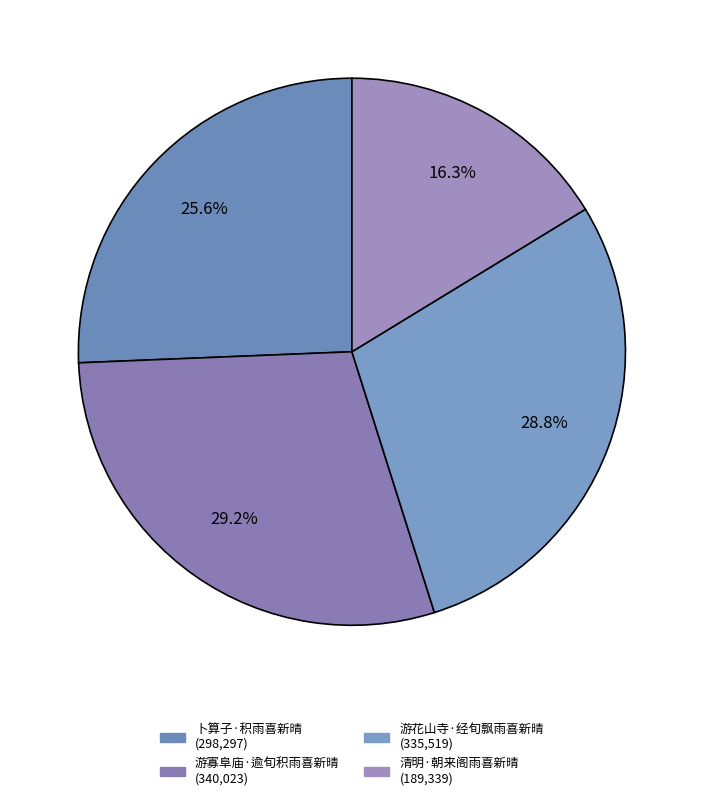

The 清明·朝来阁雨喜新晴 slice represents 9% of the pie. True or false?

False